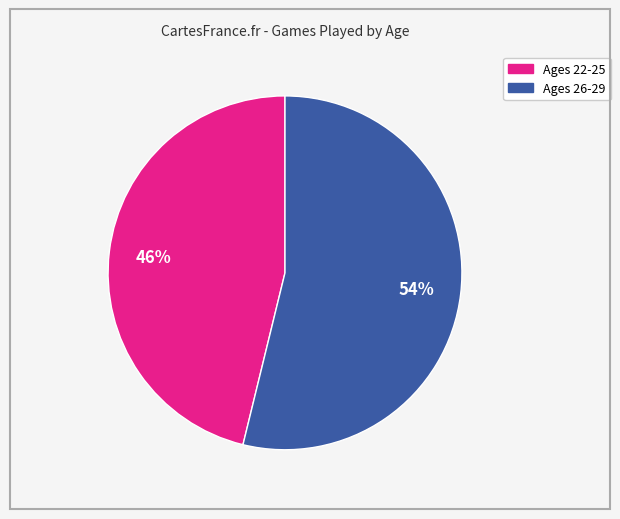

To the nearest percent, what is the difference between the largest and smallest slice percentages?

8%